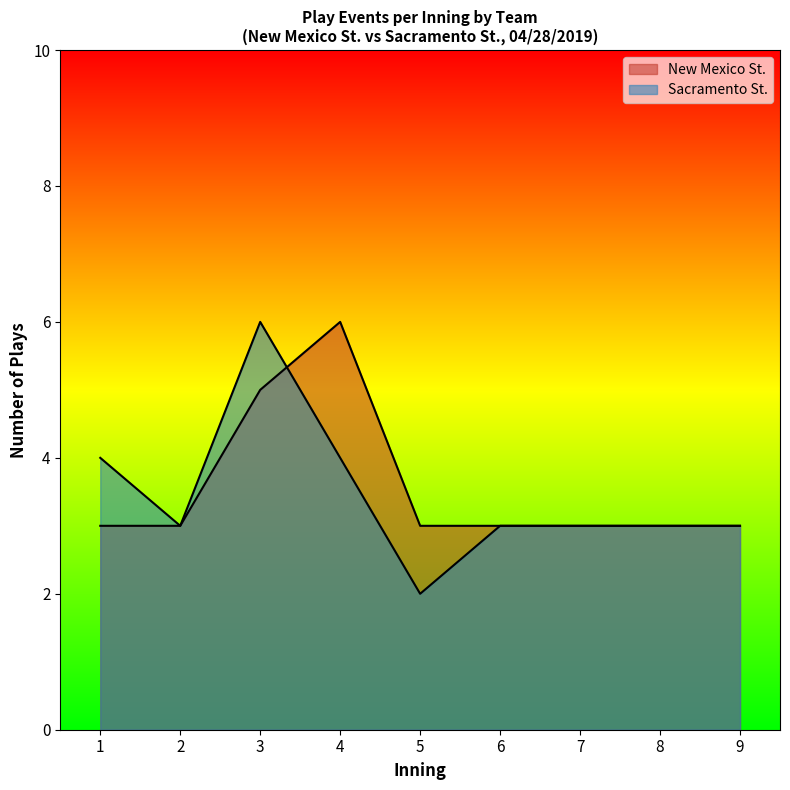

What are all the series names shown in the legend?

New Mexico St., Sacramento St.